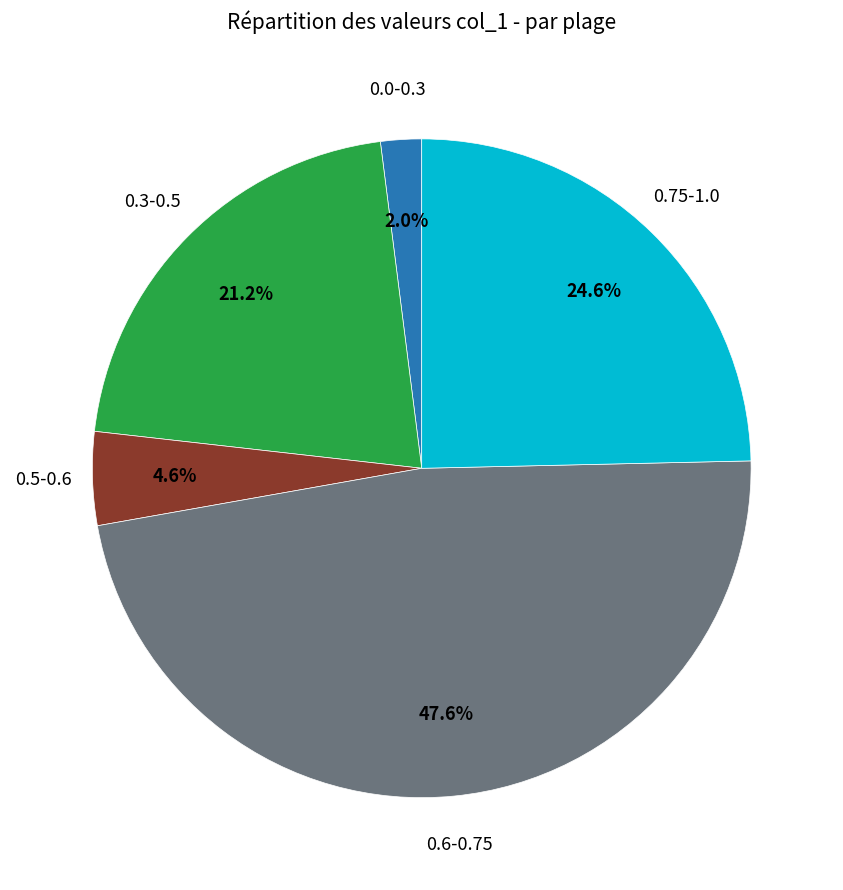

Does any single category account for the majority?

No